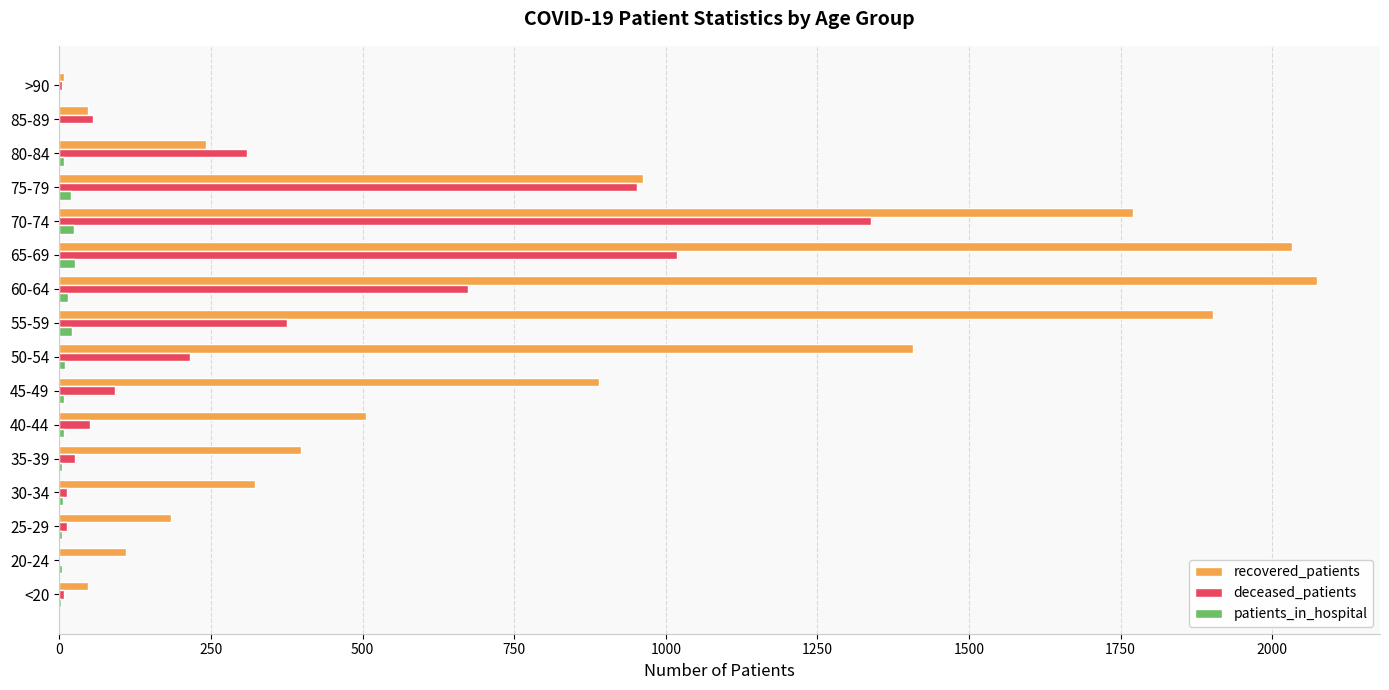

Which series has the largest total across all categories?

recovered_patients